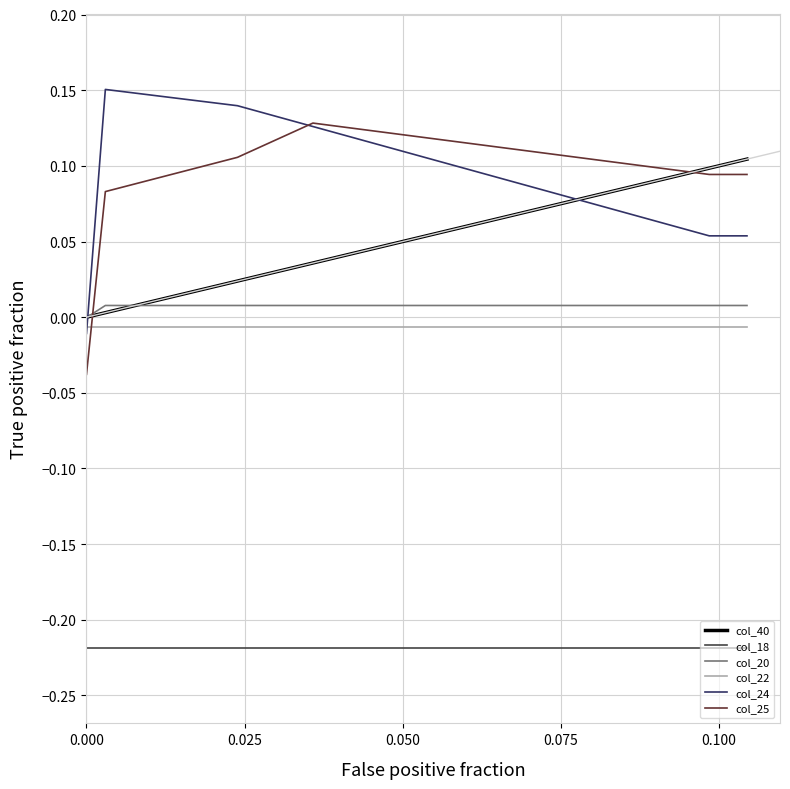

How many lines are shown in the chart?

6